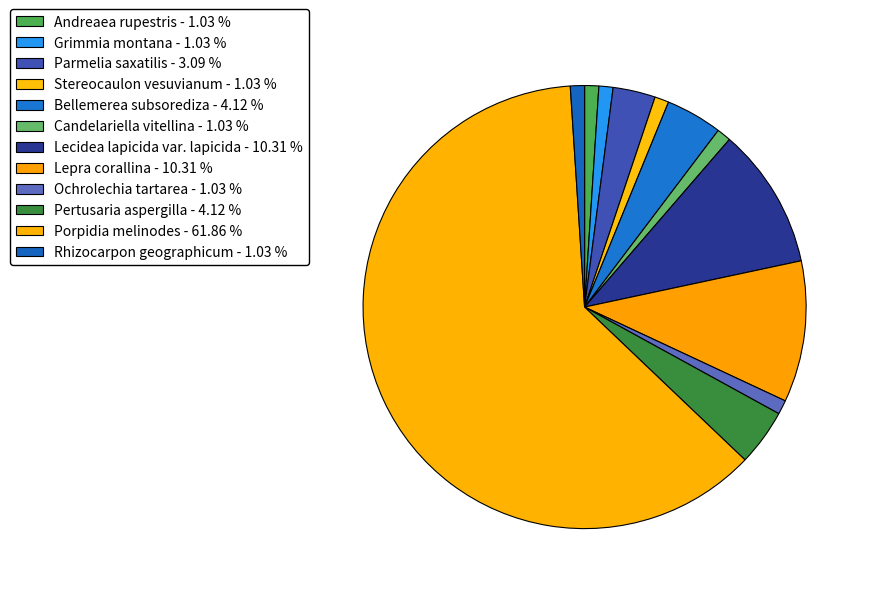

How many slices are in this pie chart?

12